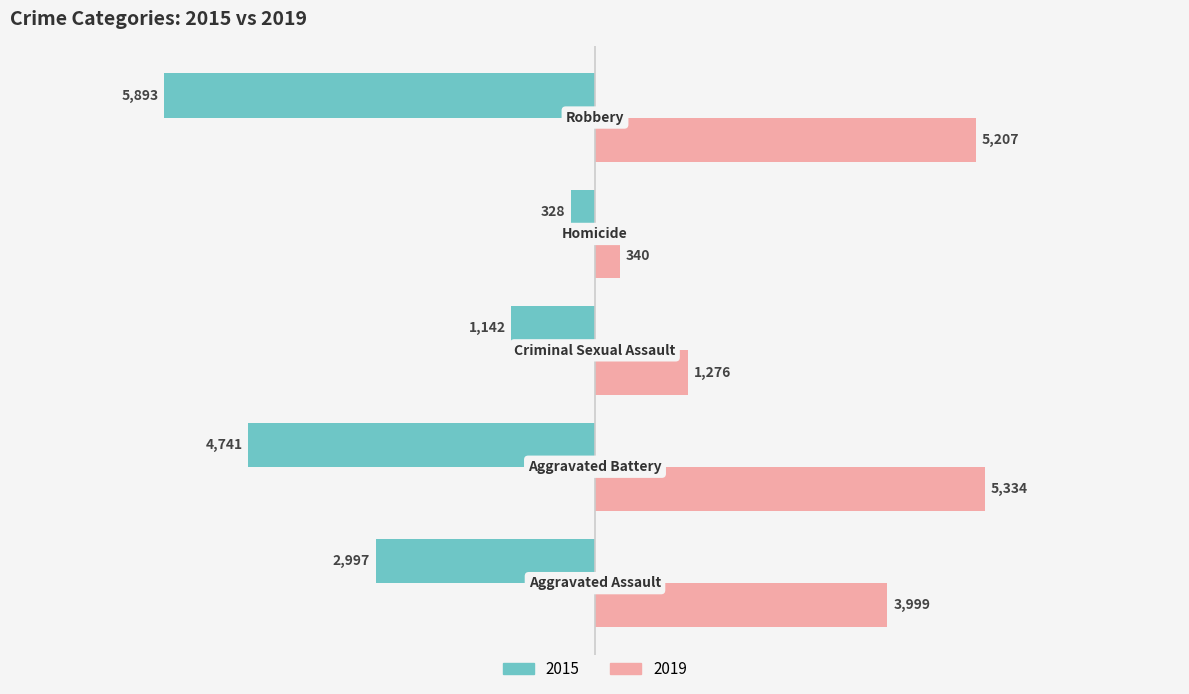

How many data points does each series have?

5